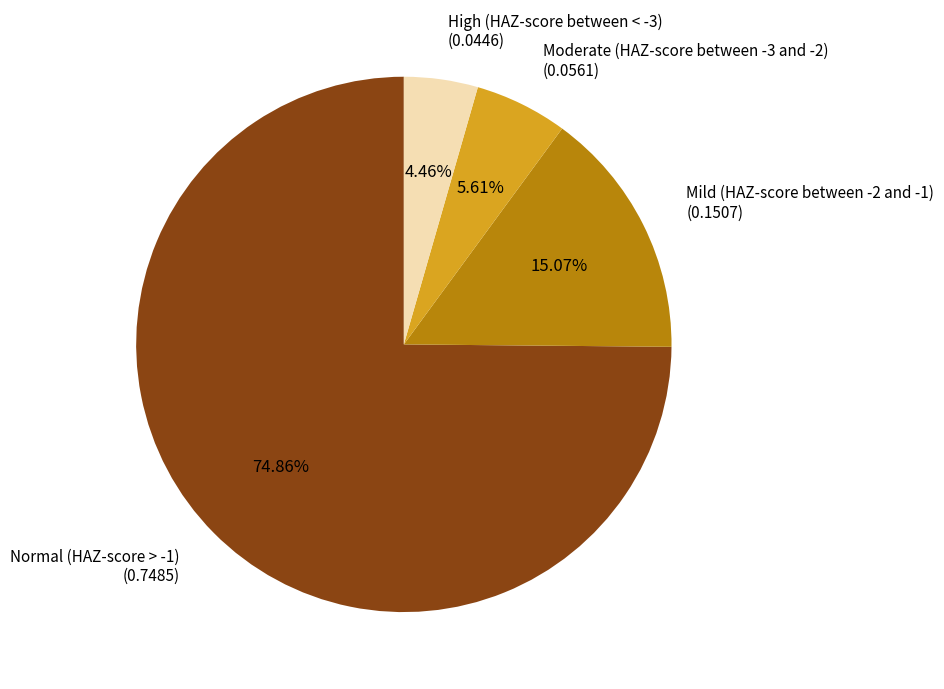

Does Normal (HAZ-score > -1) represent more than half of the total?

Yes